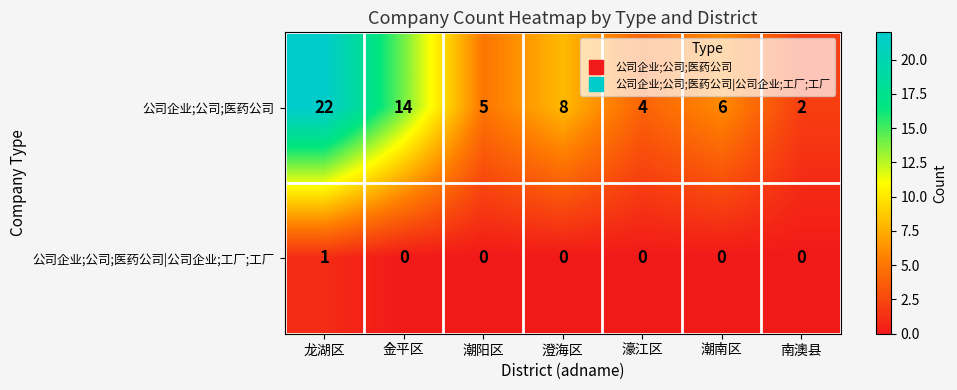

What is the difference between the second highest and second lowest values in the 公司企业;公司;医药公司 series?

10